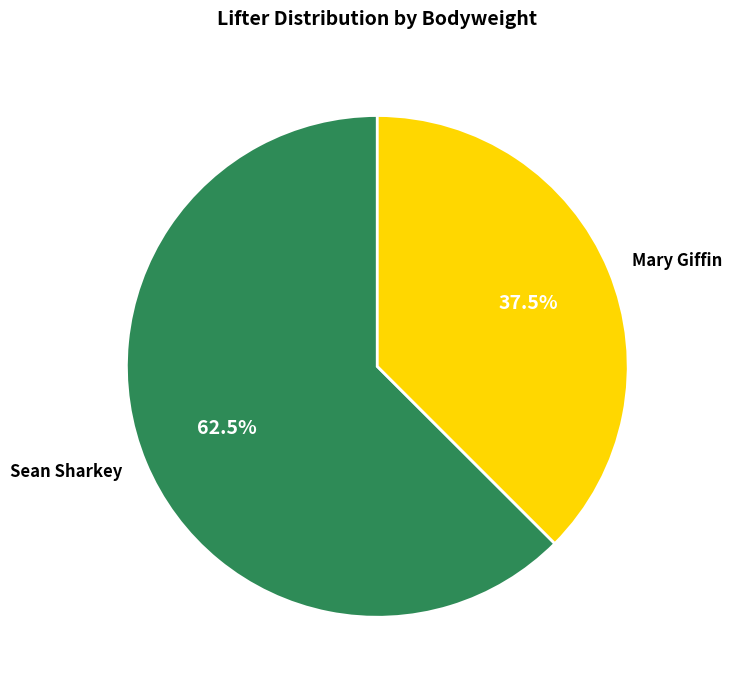

To the nearest percent, what is the combined percentage of Sean Sharkey and Mary Giffin?

100%